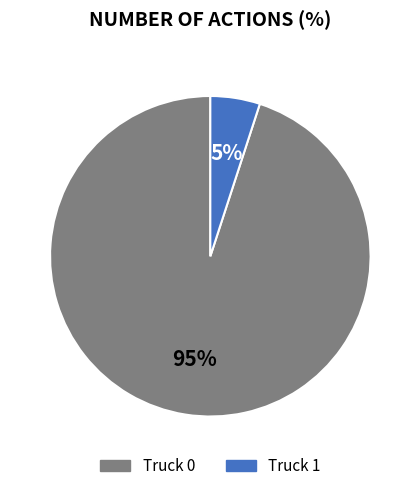

Which slice is the smallest?

Truck 1